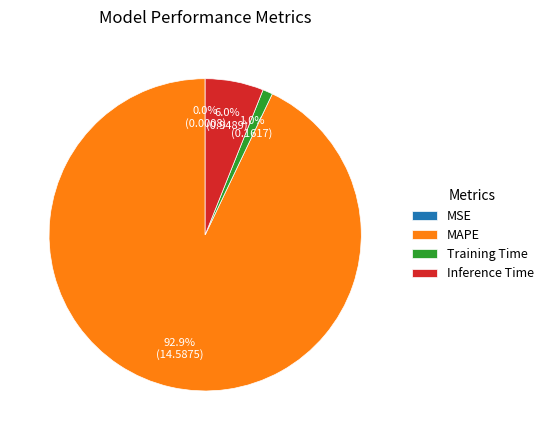

How much of the chart is everything except Inference Time?

94.0%